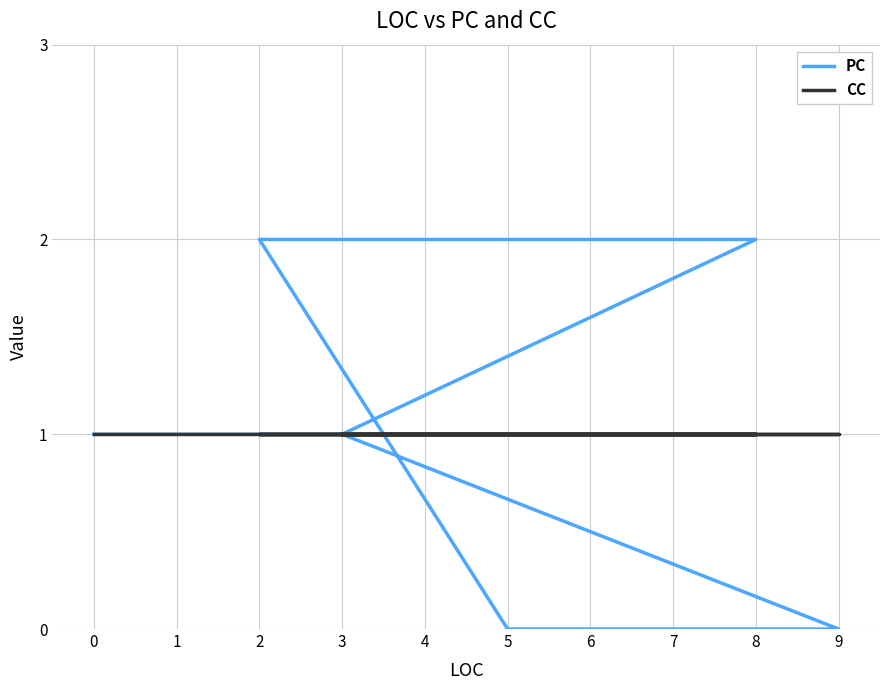

Count the number of data series in this chart.

2